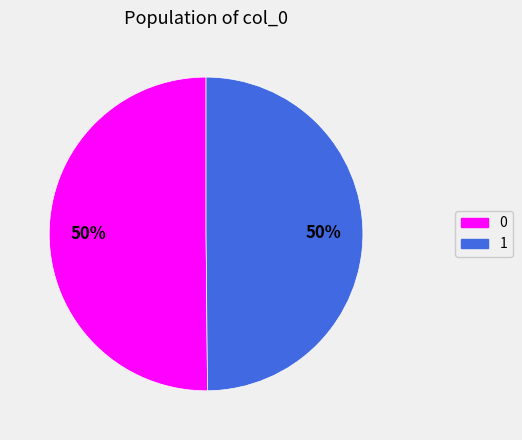

Do 0 and 1 together represent more than half of the pie?

Yes